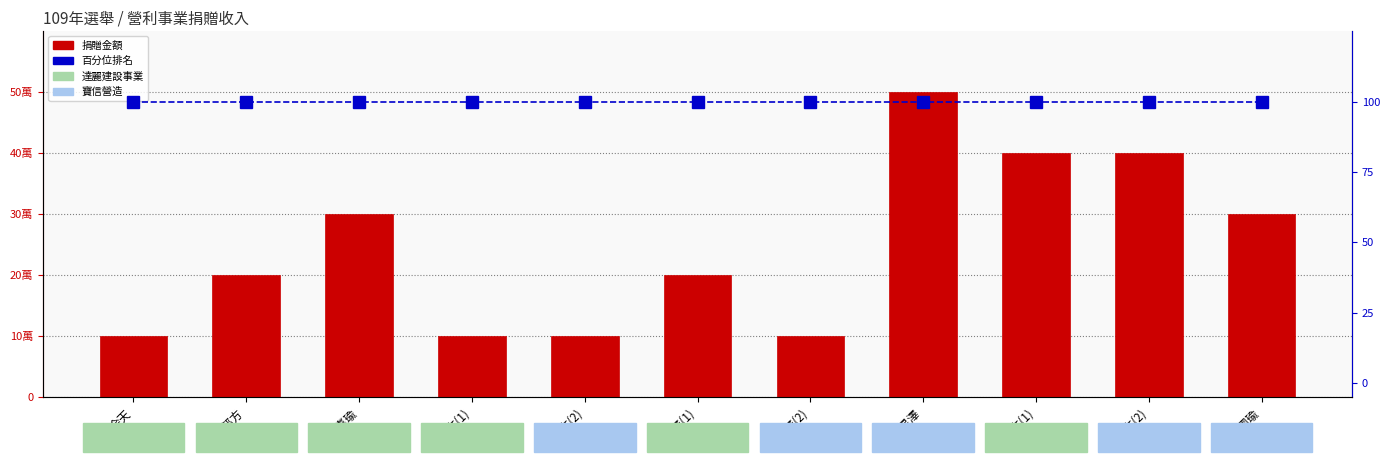

What is the spread (max minus min) of values at 蔡英文(1)?

399900